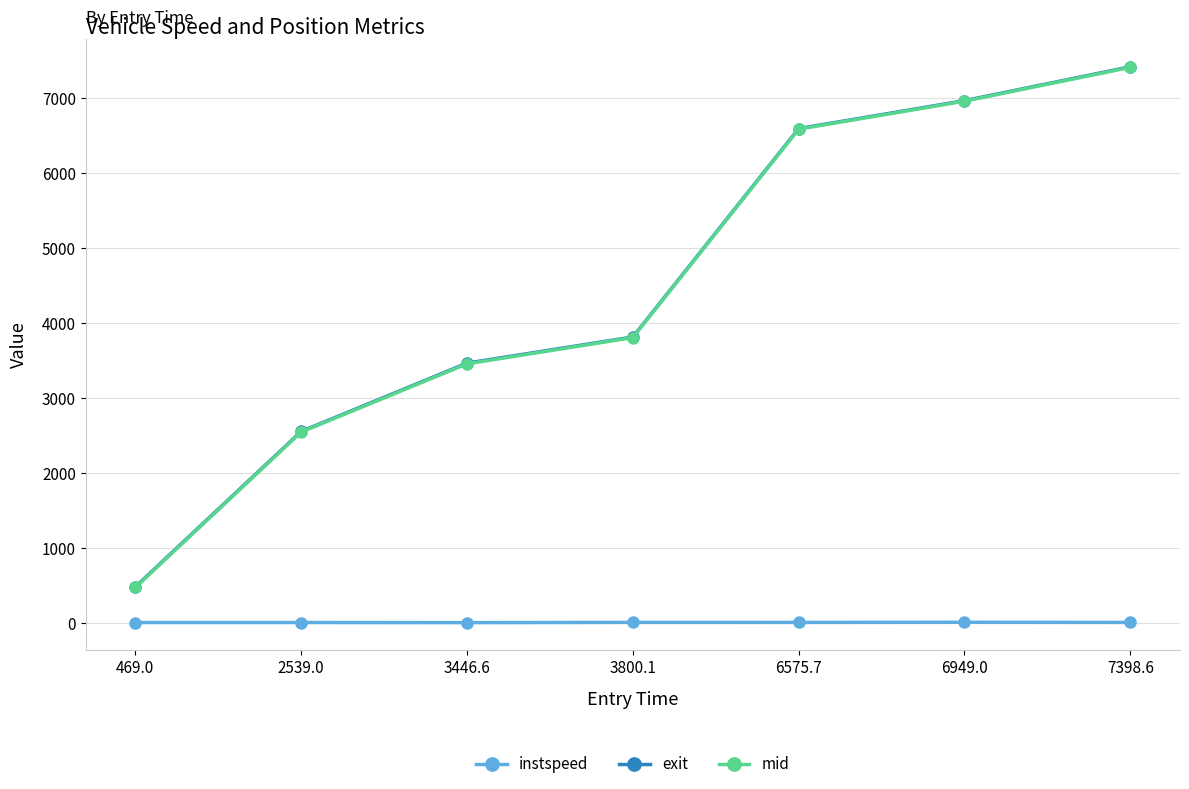

What is the label of the 7th point from the left?

7398.6